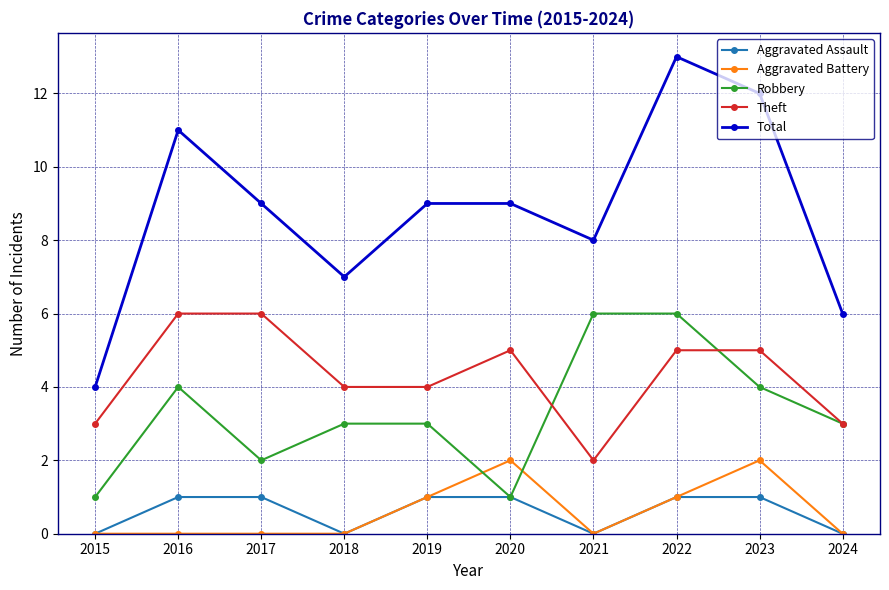

Which series has the widest spread of values?

Total